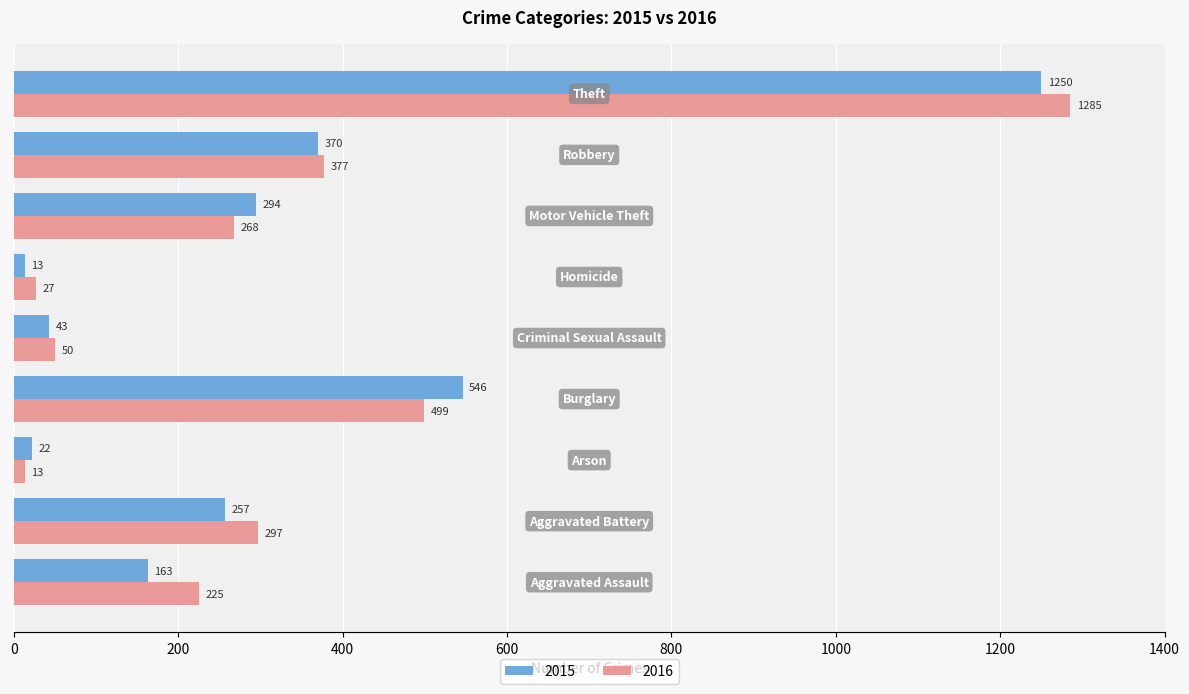

What is the minimum value shown in the chart?

13